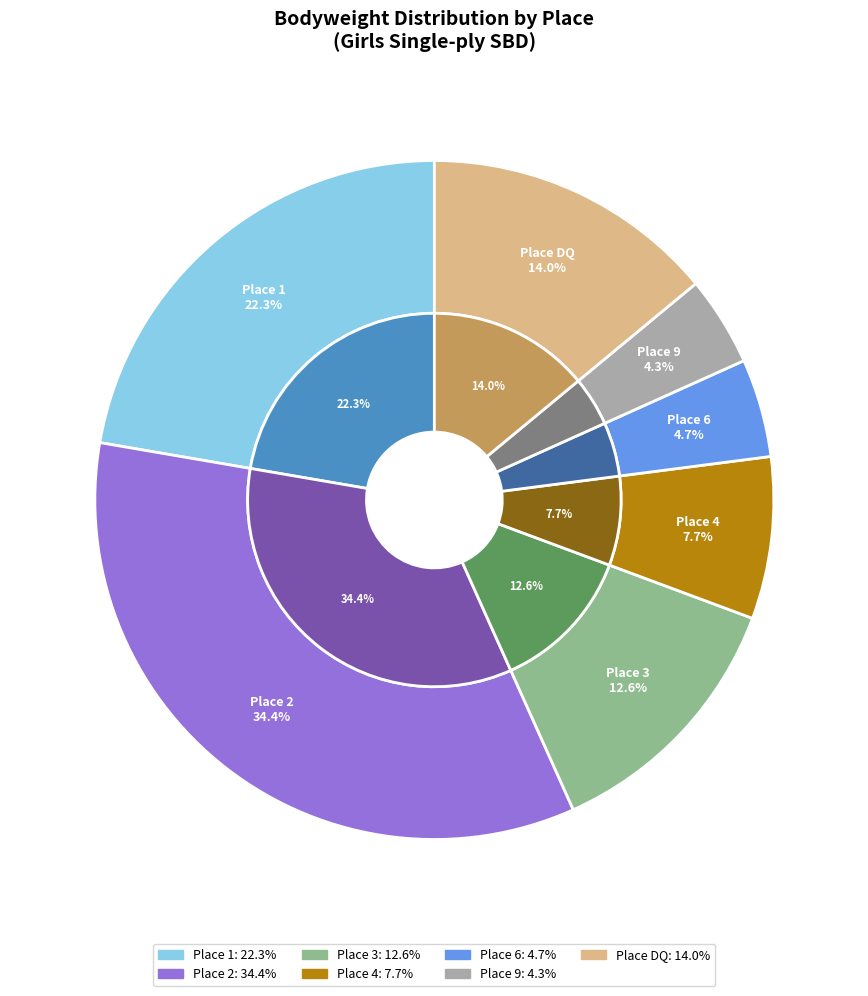

Between DQ and 22, which is larger?

22